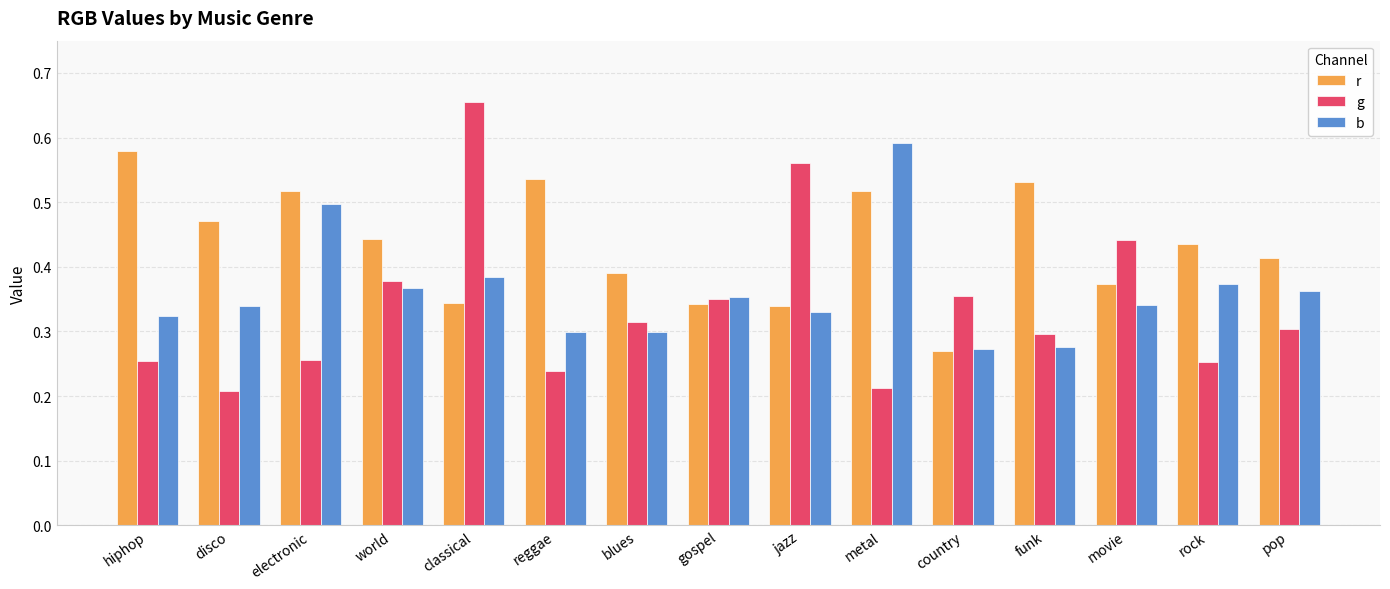

True or false: r has a value of 0.6 at pop.

False